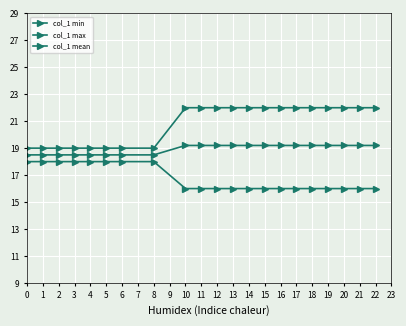

Is this an area chart (filled region under the line)?

No